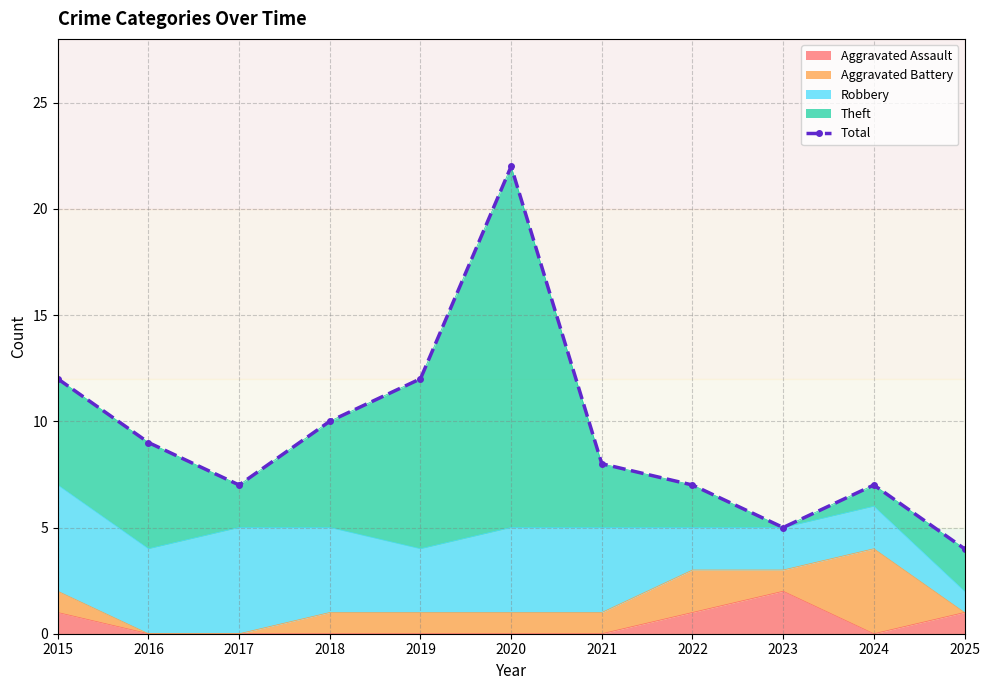

How many data points are above 8?

5